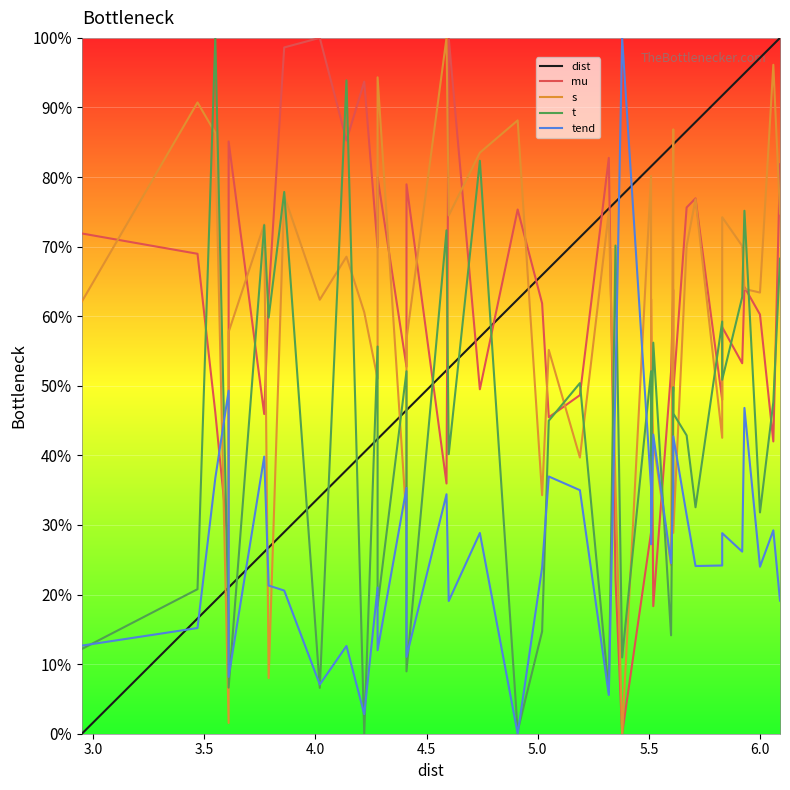

Is the value of t at 31 greater than the value of mu at 24?

Yes